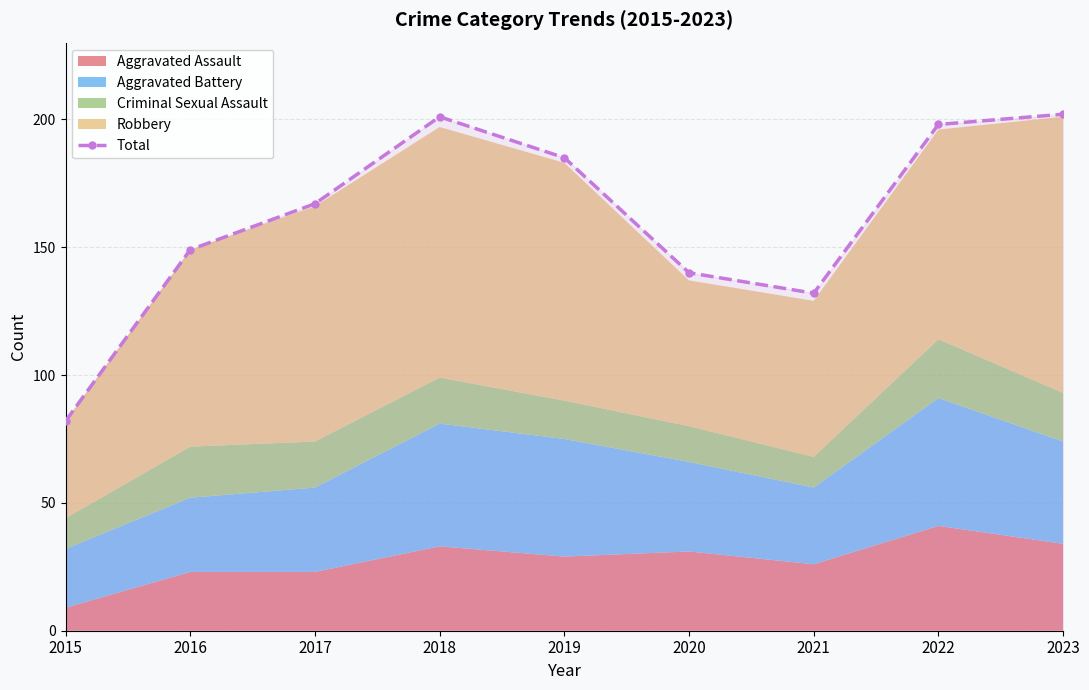

Reading left to right, extract all data points from this chart.

82	149	167	201	185	140	132	198	202